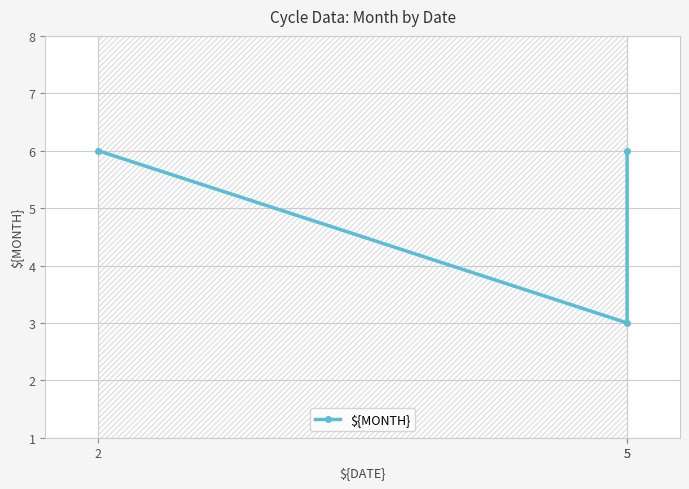

How many lines are shown in the chart?

1